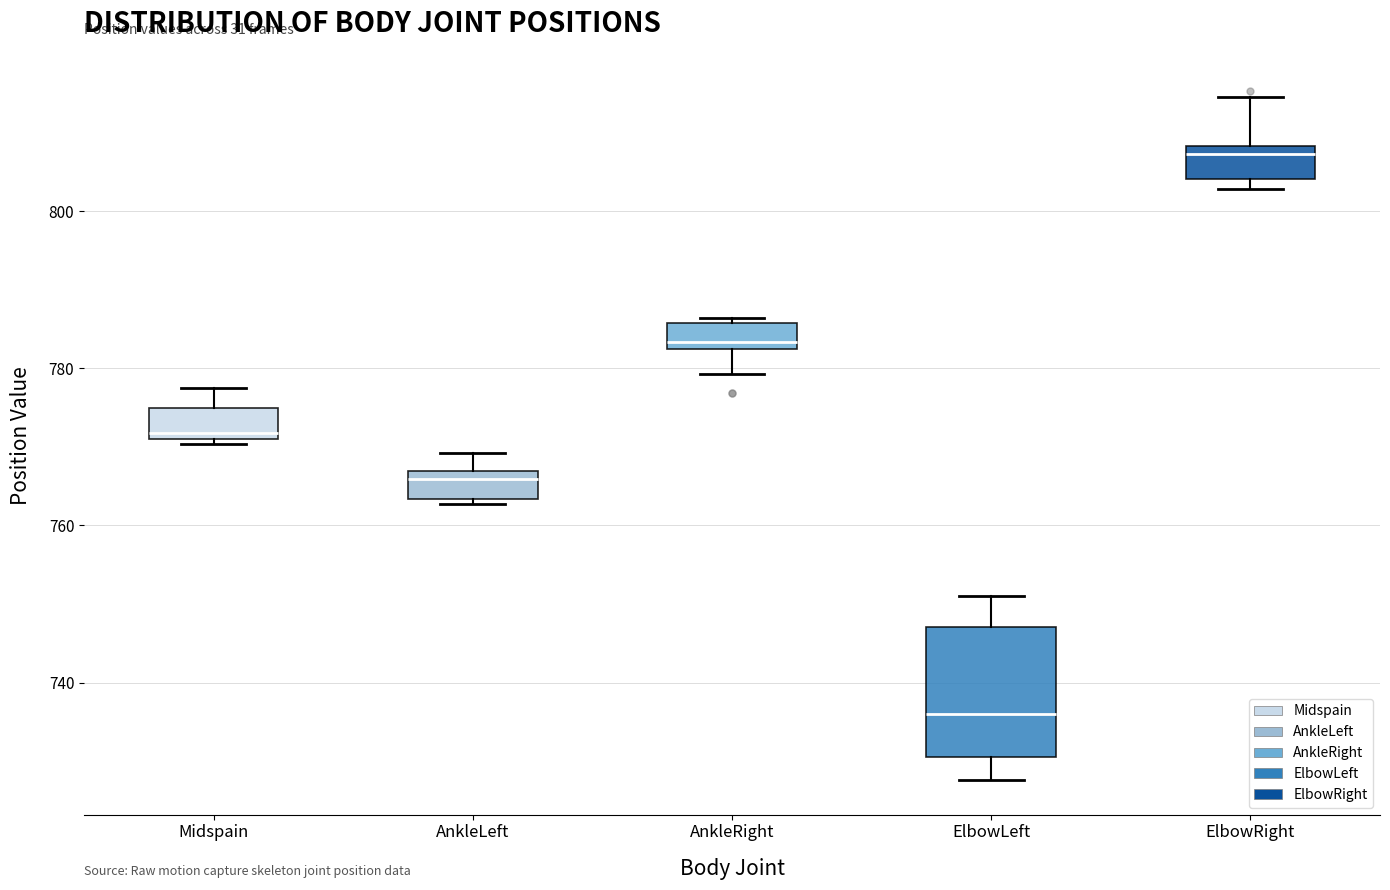

Reading left to right, transcribe this box plot: for each box, give where its median line is, the range the box spans, and where its two whiskers end, as read against the y-axis. The values are not printed on the chart, so give them approximately, as read against the axis.

Midspain: median 772 (just above the box's lower edge), box 772 to 774, whiskers 770 to 778
AnkleLeft: median 766 (just below the box's upper edge), box 764 to 766, whiskers 762 to 770
AnkleRight: median 784, box 782 to 786, whiskers 780 to 786 (just above the box's upper edge)
ElbowLeft: median 736, box 730 to 748, whiskers 728 to 750
ElbowRight: median 808 (just below the box's upper edge), box 804 to 808, whiskers 802 to 814